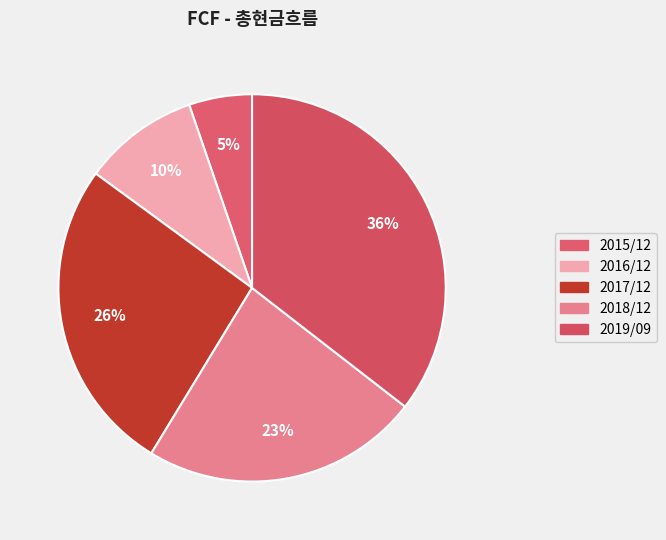

How many segments does this pie chart have?

5